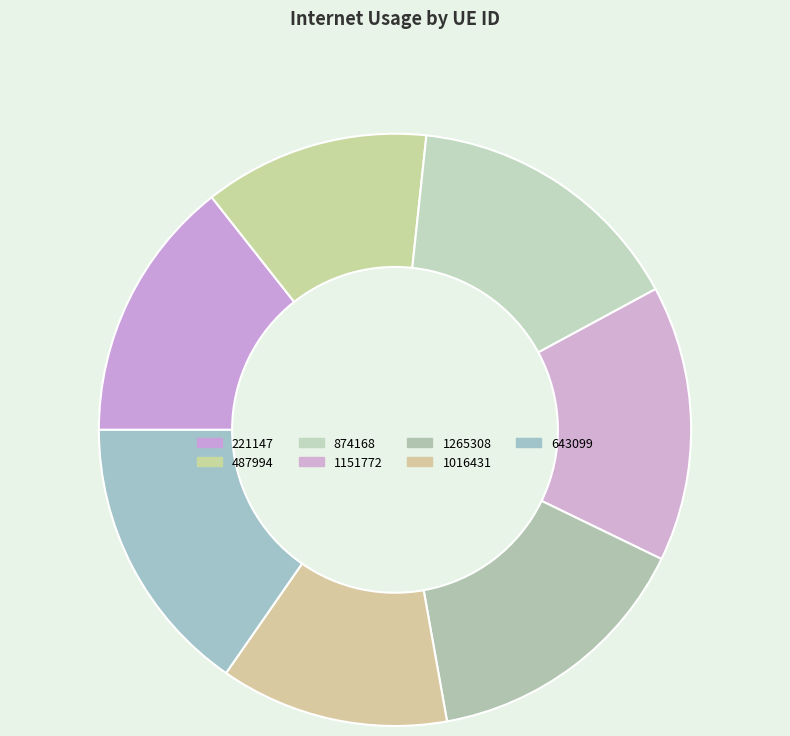

The 643099 slice represents 22% of the pie. True or false?

False